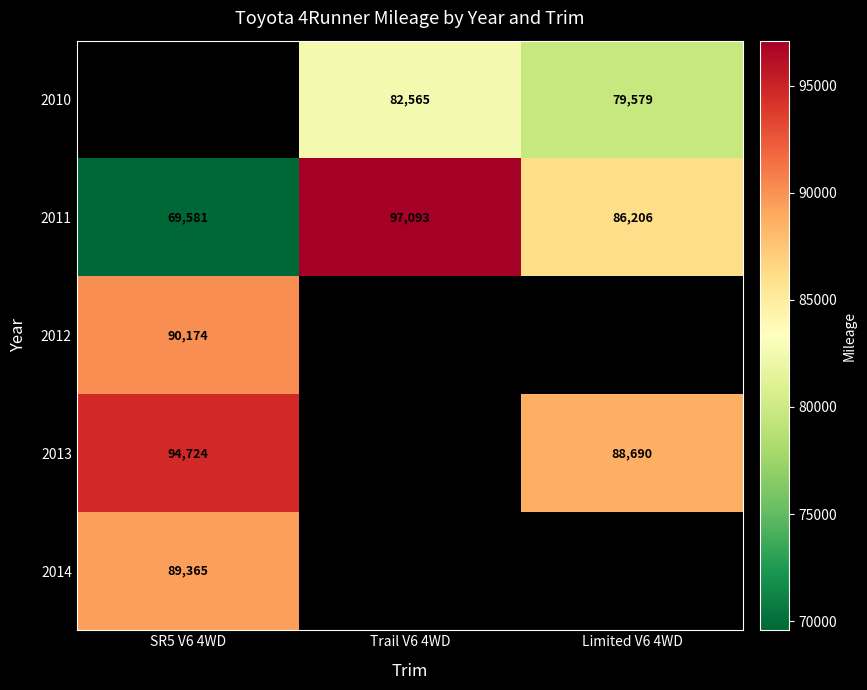

The value of 2011 at Trail V6 4WD is 97093. True or false?

True